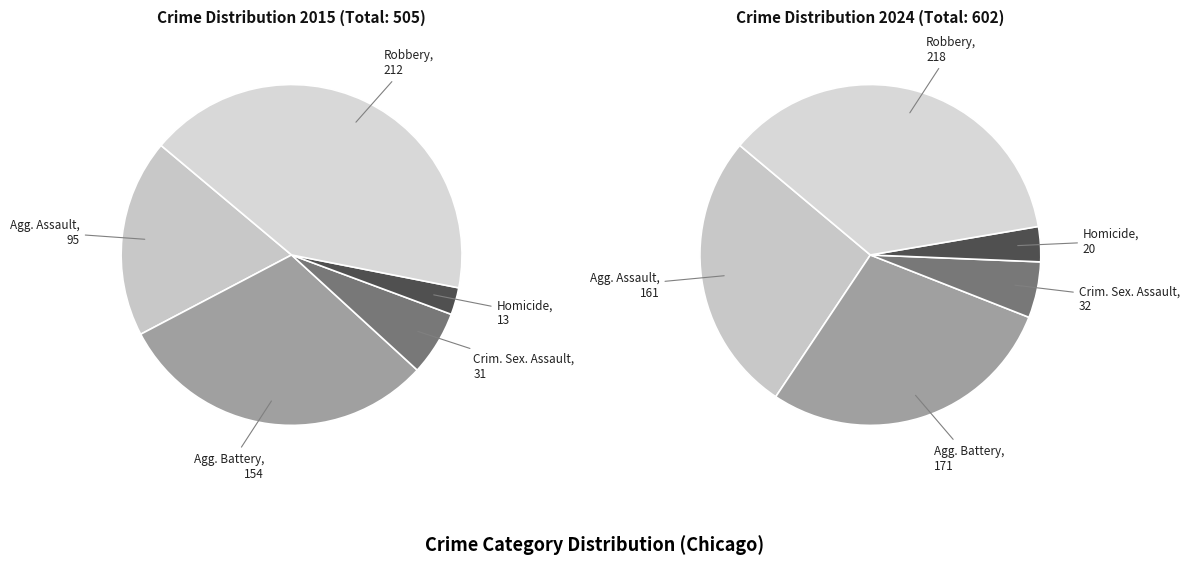

To the nearest percent, what is the difference between the Aggravated Battery and Criminal Sexual Assault slice percentages?

23%